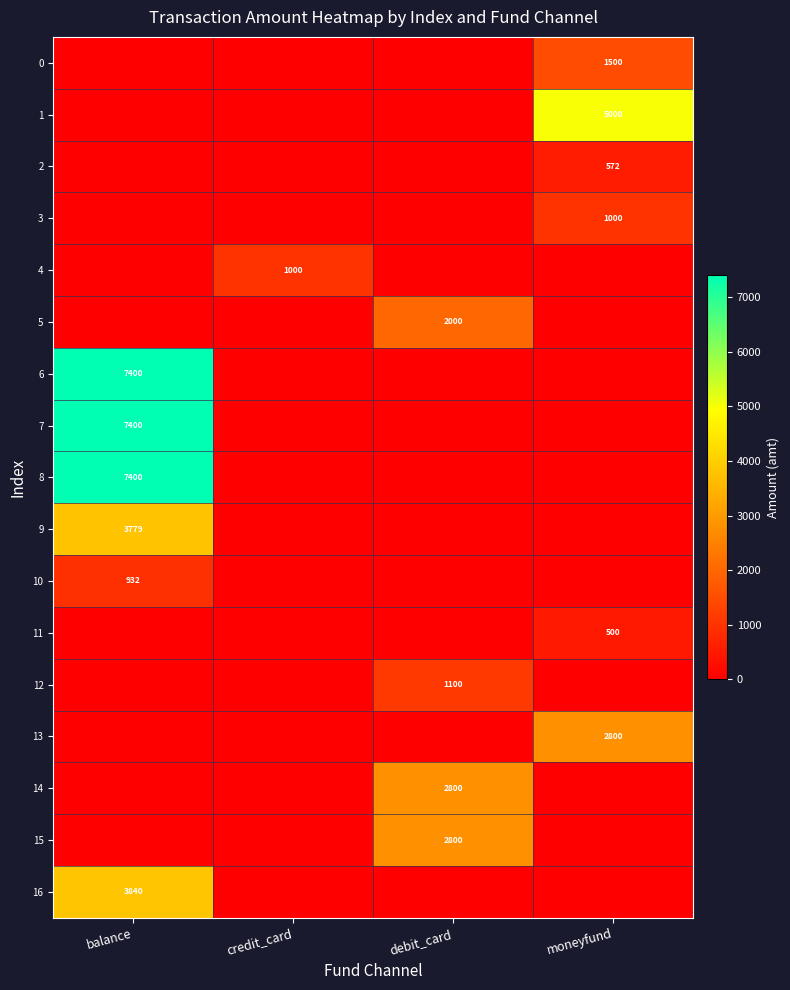

Is it true that 0 equals 1500 at moneyfund?

True